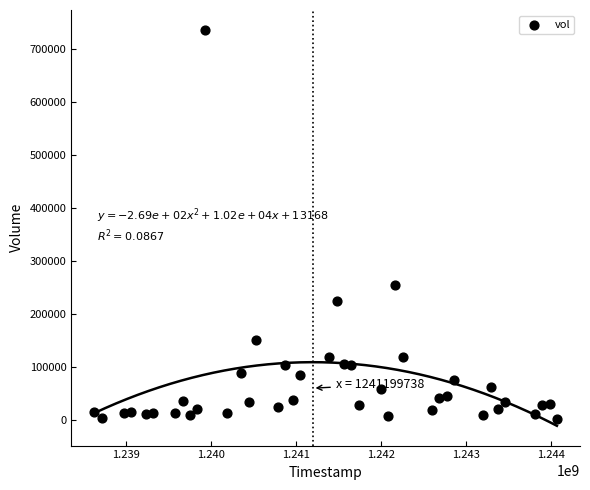

What Y value in the scatter plot is closest to 369460?

255491